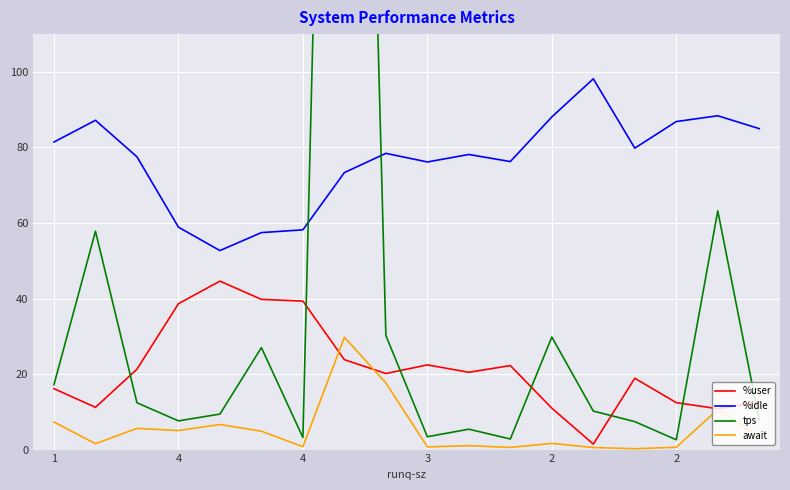

At which category is the sum across all series the highest?

7